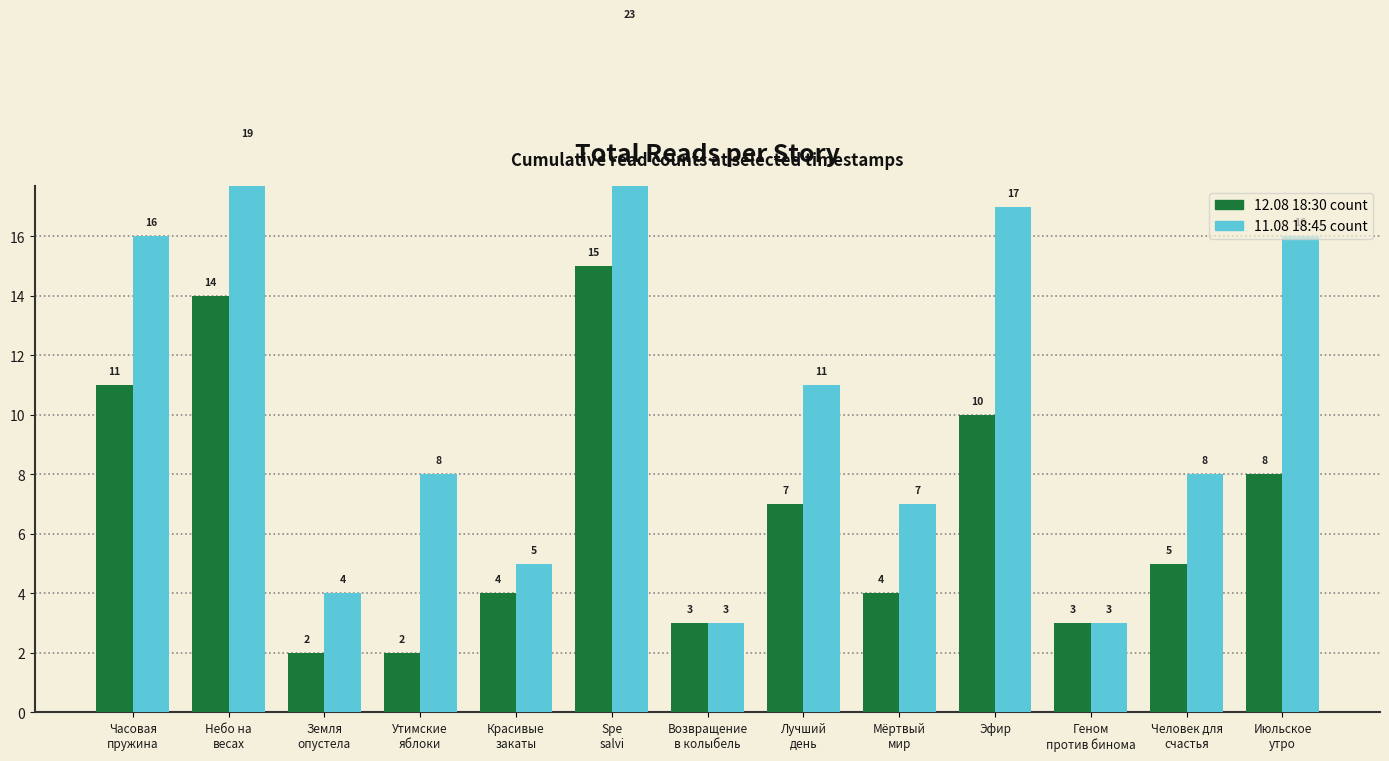

Which has a higher value, Небо на
весах or Эфир?

Небо на
весах